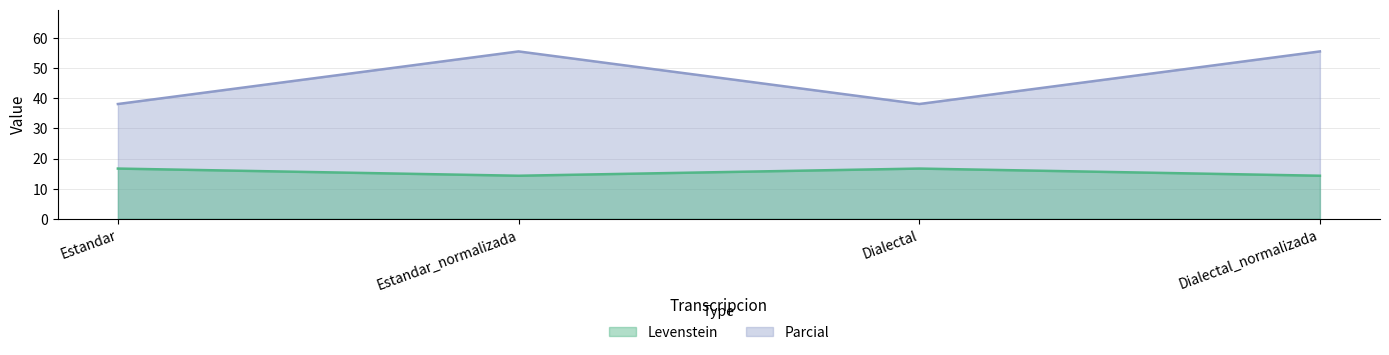

The value of Parcial at Dialectal_normalizada is 23.5. True or false?

False